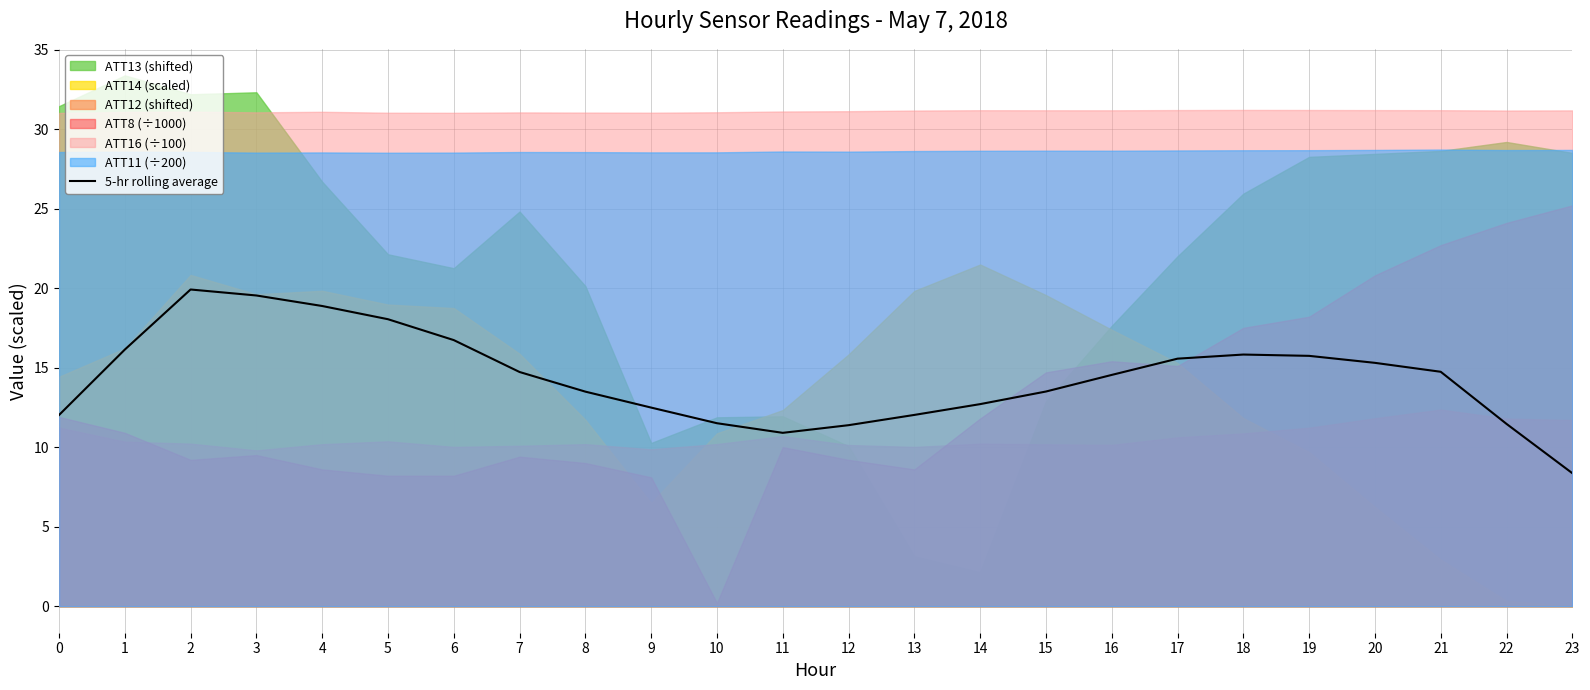

Between 23 and 18, which is larger?

18